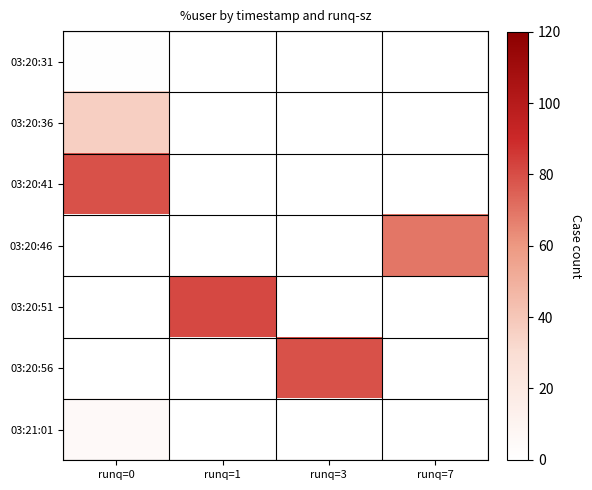

At runq=1, list the series in order from smallest to largest.

03:20:31, 03:20:36, 03:20:41, 03:20:46, 03:20:56, 03:21:01, 03:20:51